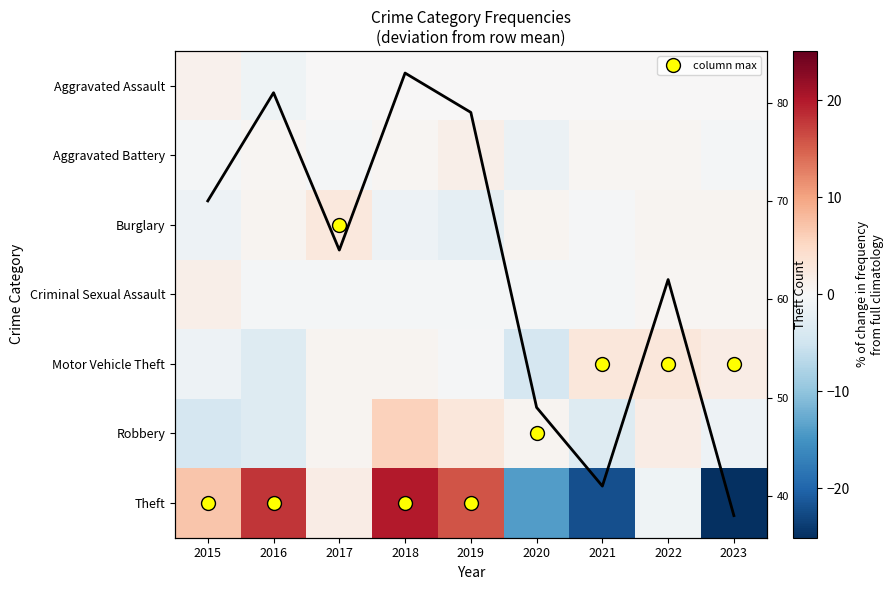

Count the number of categories in the chart.

9